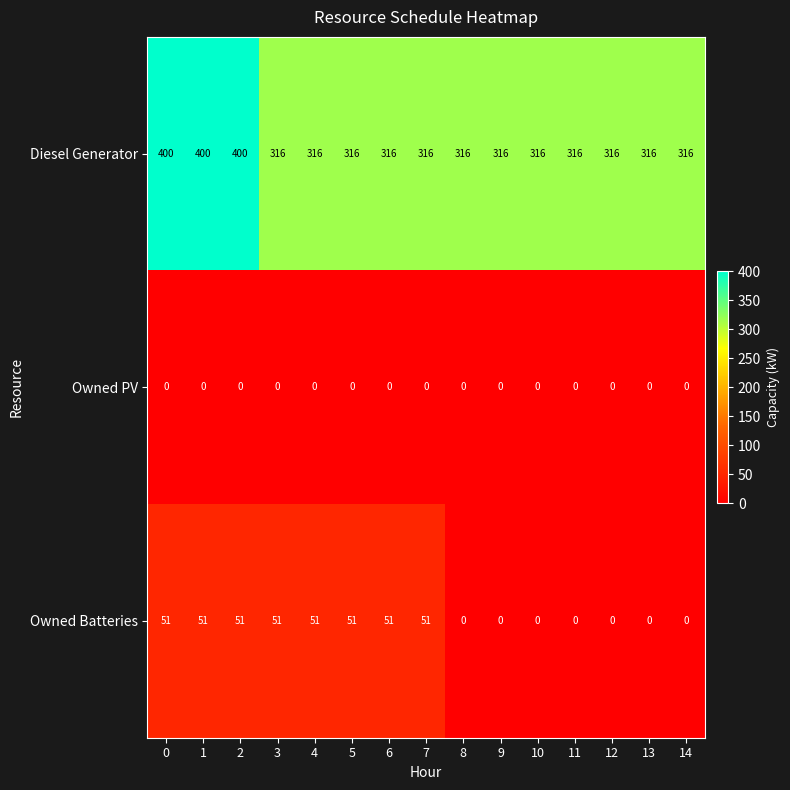

Is it true that Owned Batteries equals 27 at 12?

False